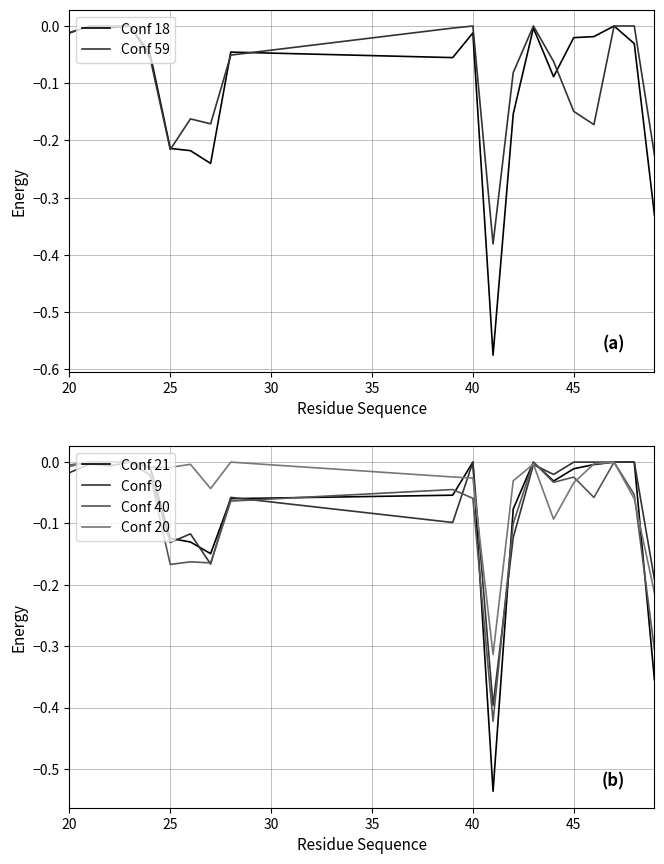

Which series ends up on top after the final intersection of Conf 59 and Conf 9?

Conf 9